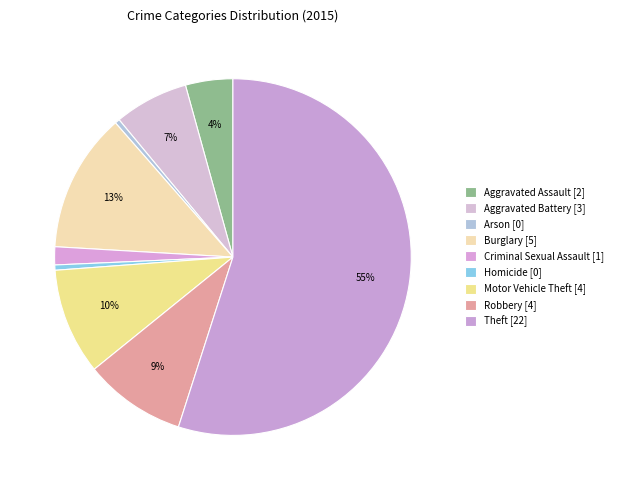

How many slices are in this pie chart?

9